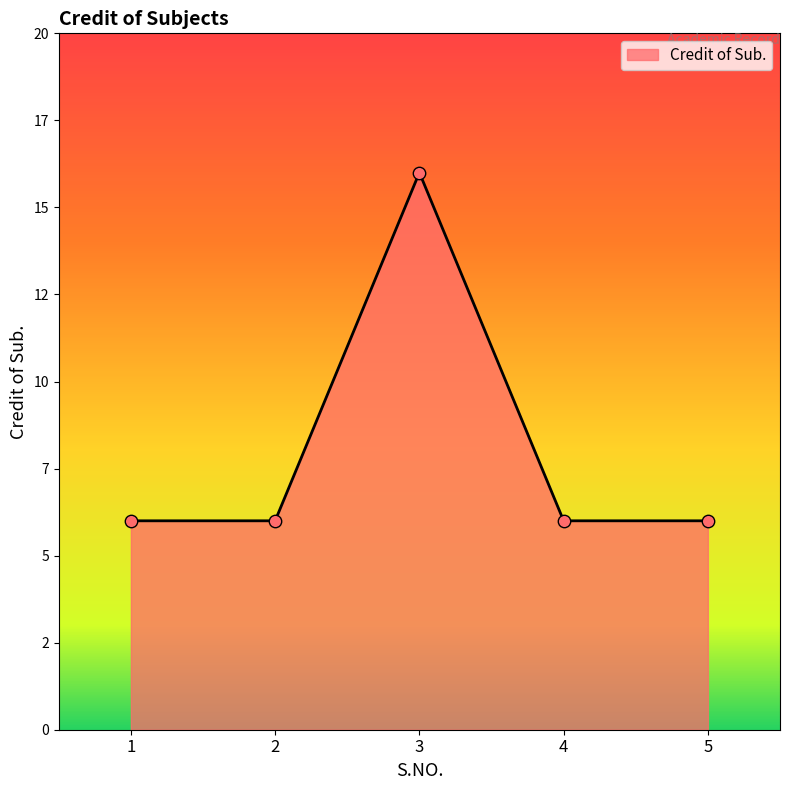

Which has a higher value, 5 or 4?

5